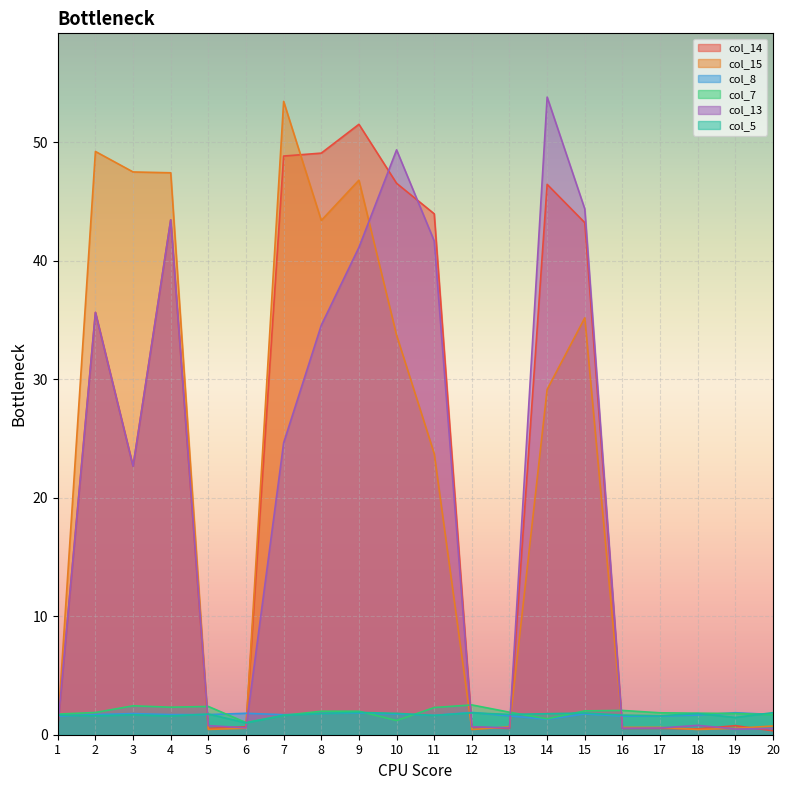

What is the value of the col_7 point at the 1st from the left?

1.7